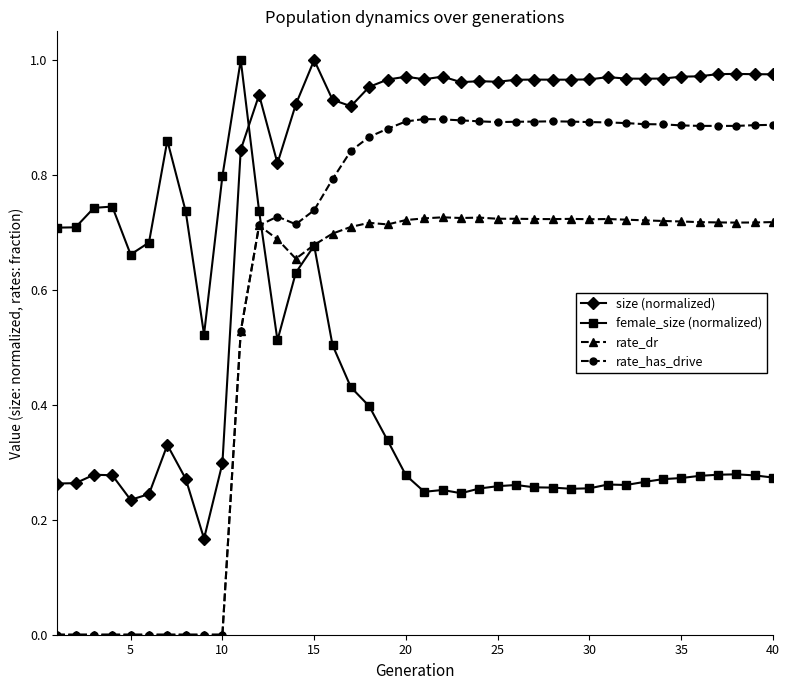

True or false: rate_has_drive and female_size (normalized) intersect in this chart.

True